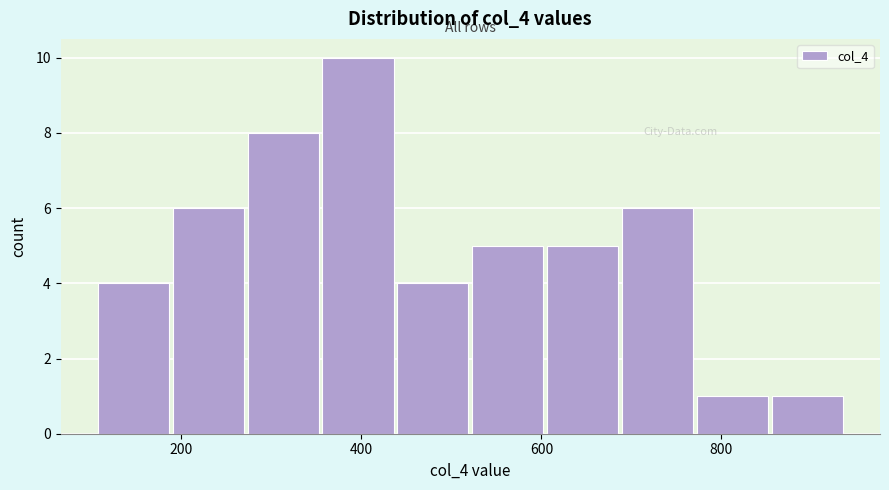

Reading left to right, list every bar in this chart as the range it spans on the x-axis followed by its height. Neither the bar edges nor the heights are printed on the chart, so give them approximately, as read against the axes.

100 to 200: 4
200 to 280: 6
280 to 360: 8
360 to 440: 10
440 to 520: 4
520 to 600: 5
600 to 680: 5
680 to 780: 6
780 to 860: 1
860 to 940: 1